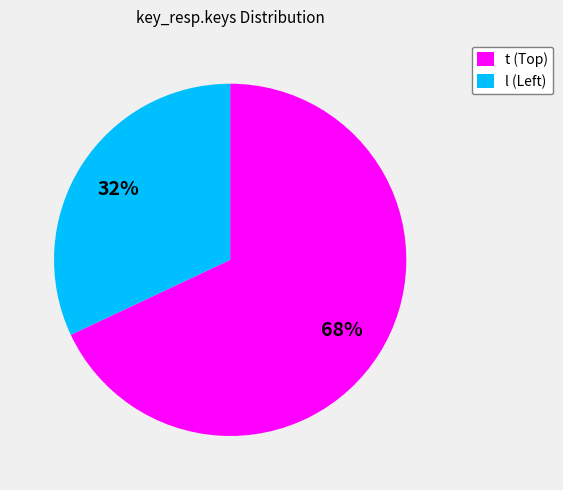

How many slices are in this pie chart?

2